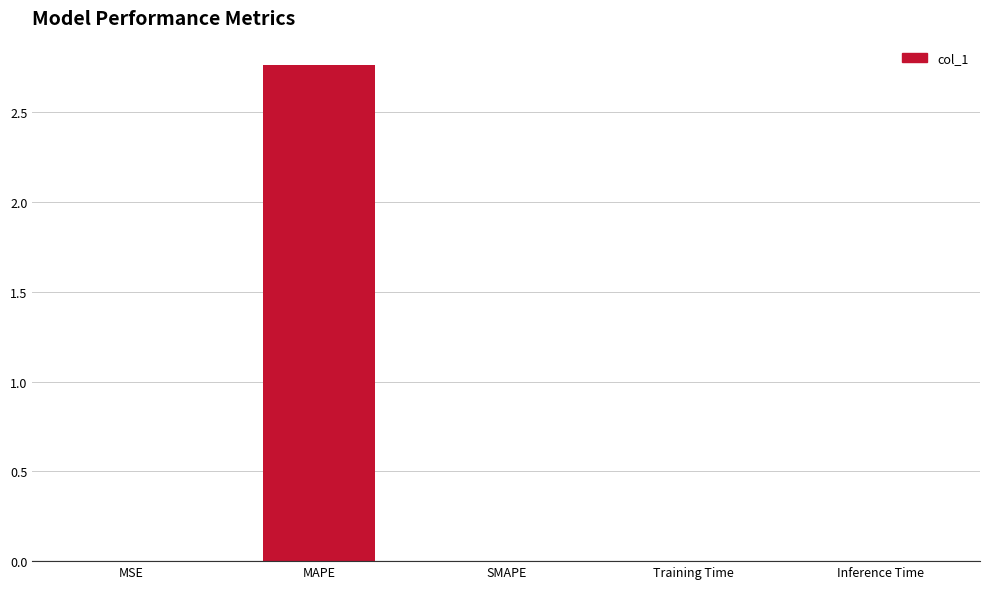

Which label corresponds to the largest value in the chart?

MAPE